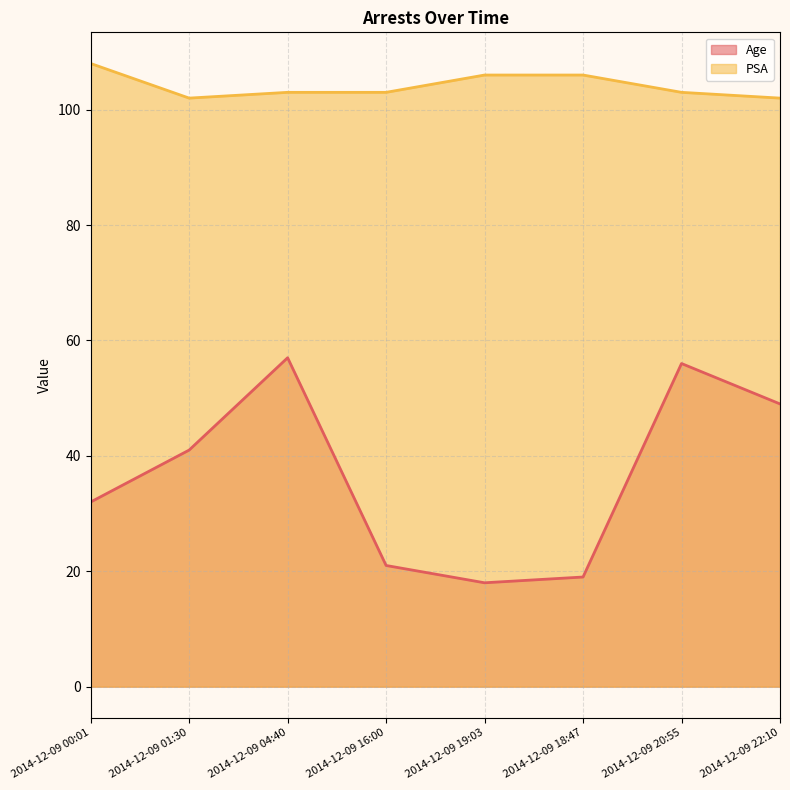

Reading left to right, transcribe all the data shown in this chart.

Age: 32	41	57	21	18	19	56	49
PSA: 108	102	103	103	106	106	103	102